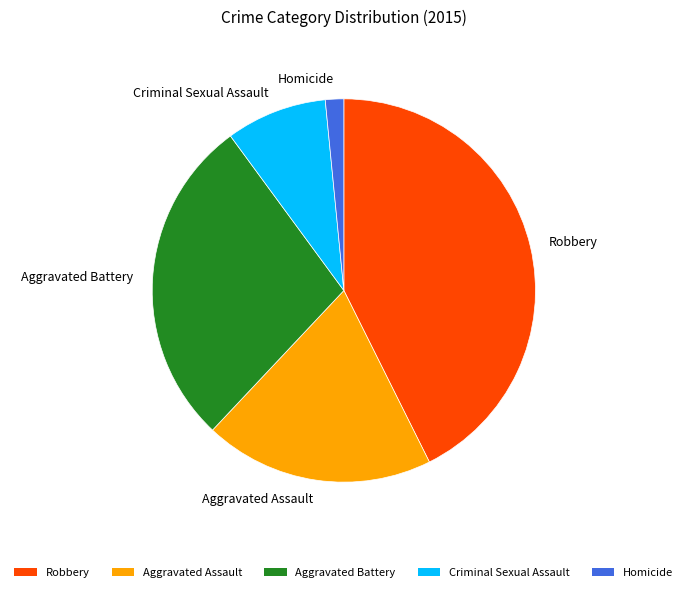

Does Criminal Sexual Assault account for over 50% of the chart?

No